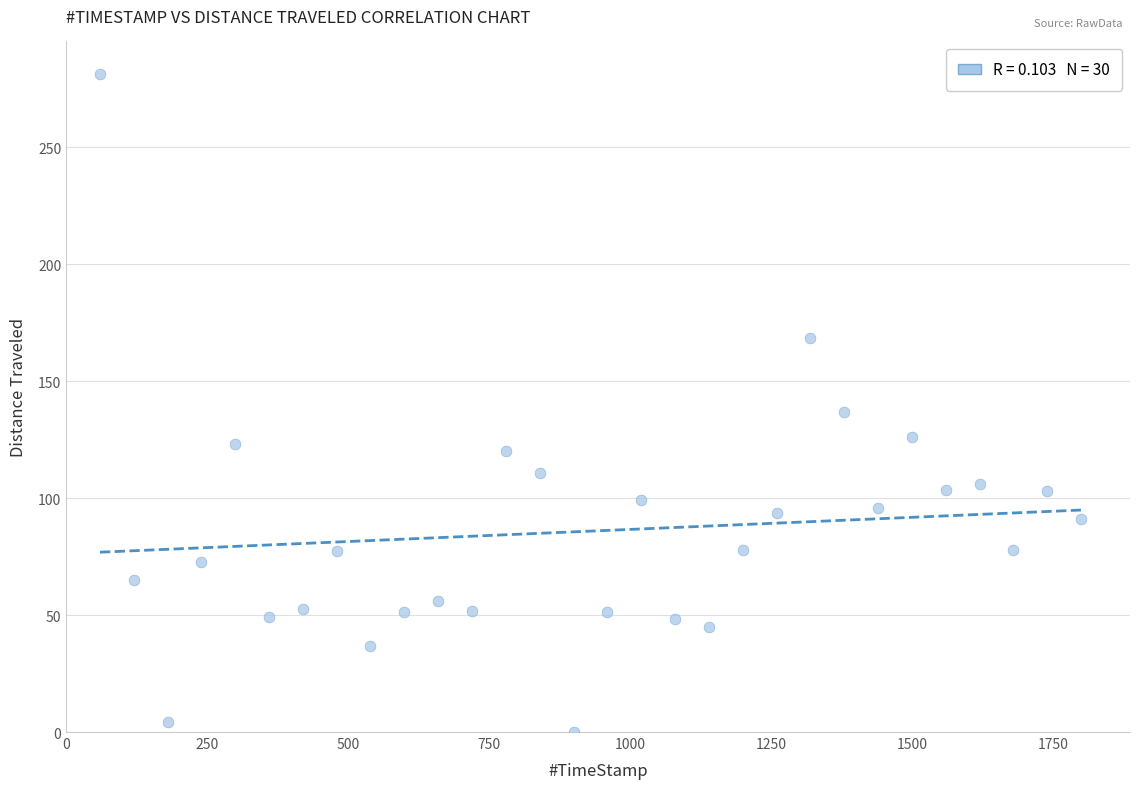

What Y value in the scatter plot is closest to 140?

137.0